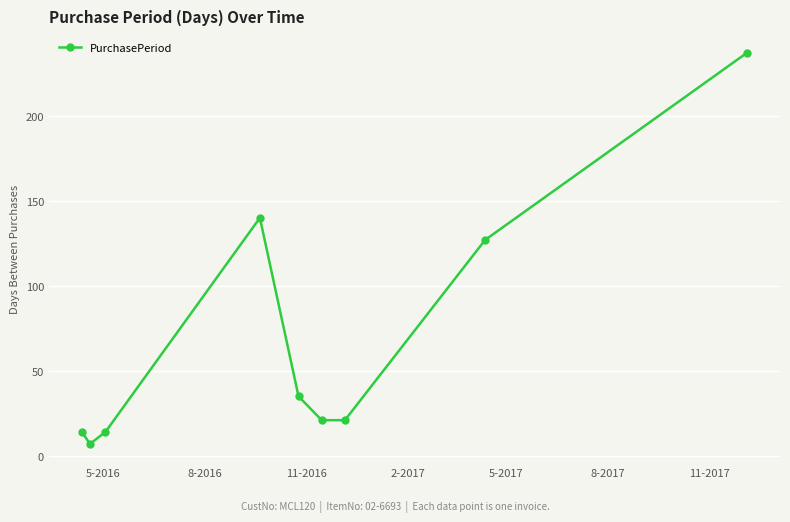

What is the maximum value shown in the chart?

237